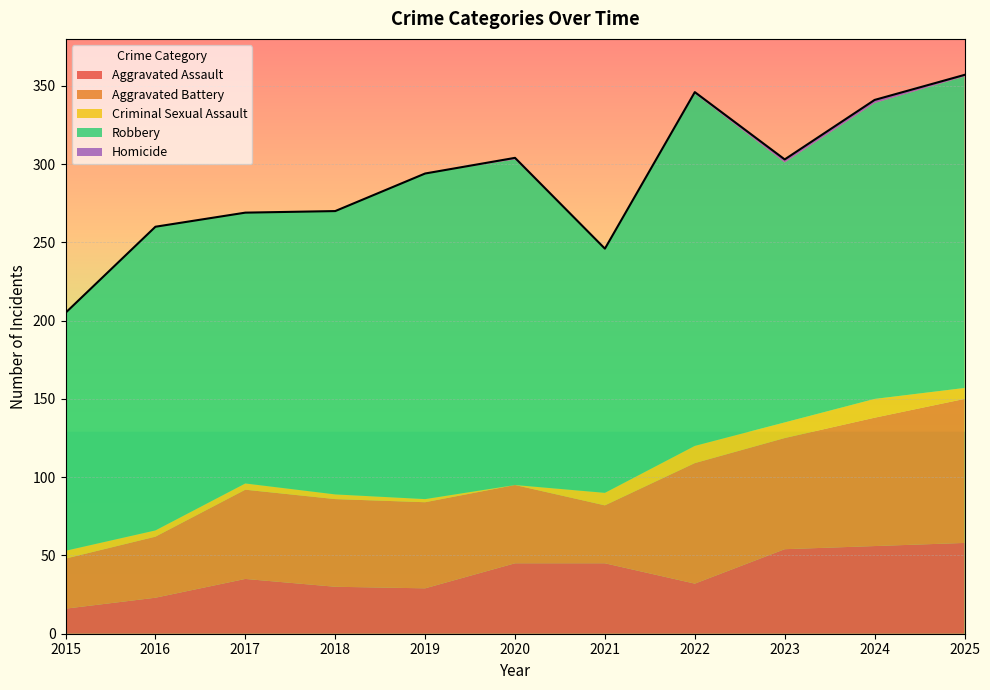

Is it true that Criminal Sexual Assault equals 5 at 2021?

False